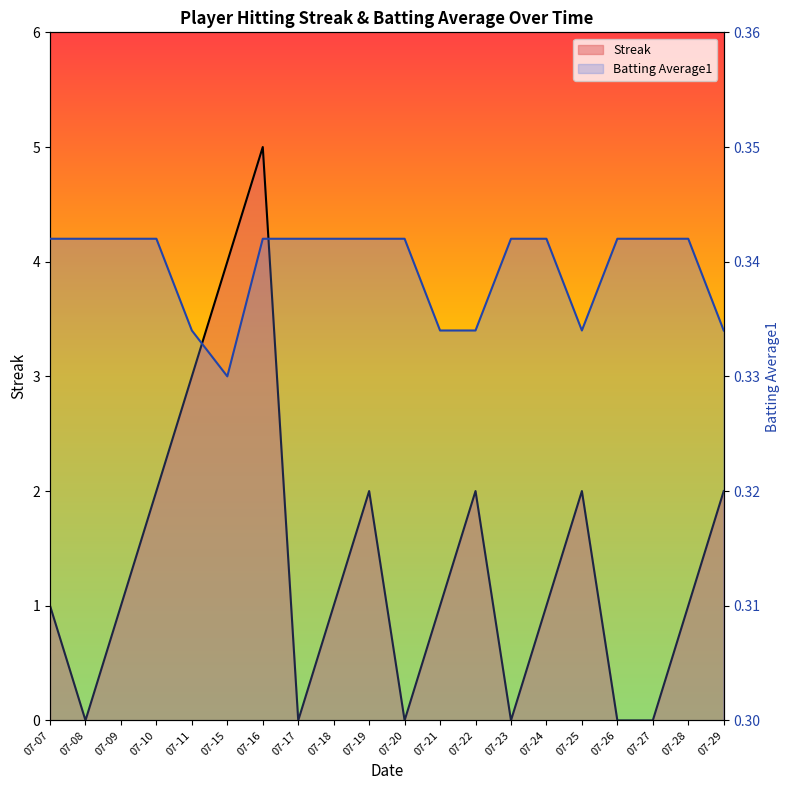

What are all the series names shown in the legend?

Streak, Batting Average1